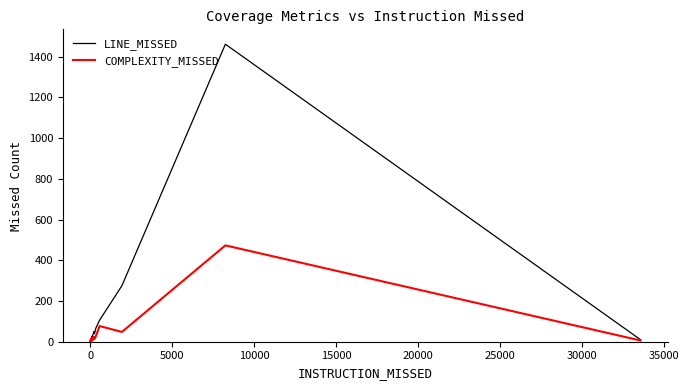

What is the greatest value displayed?

1461